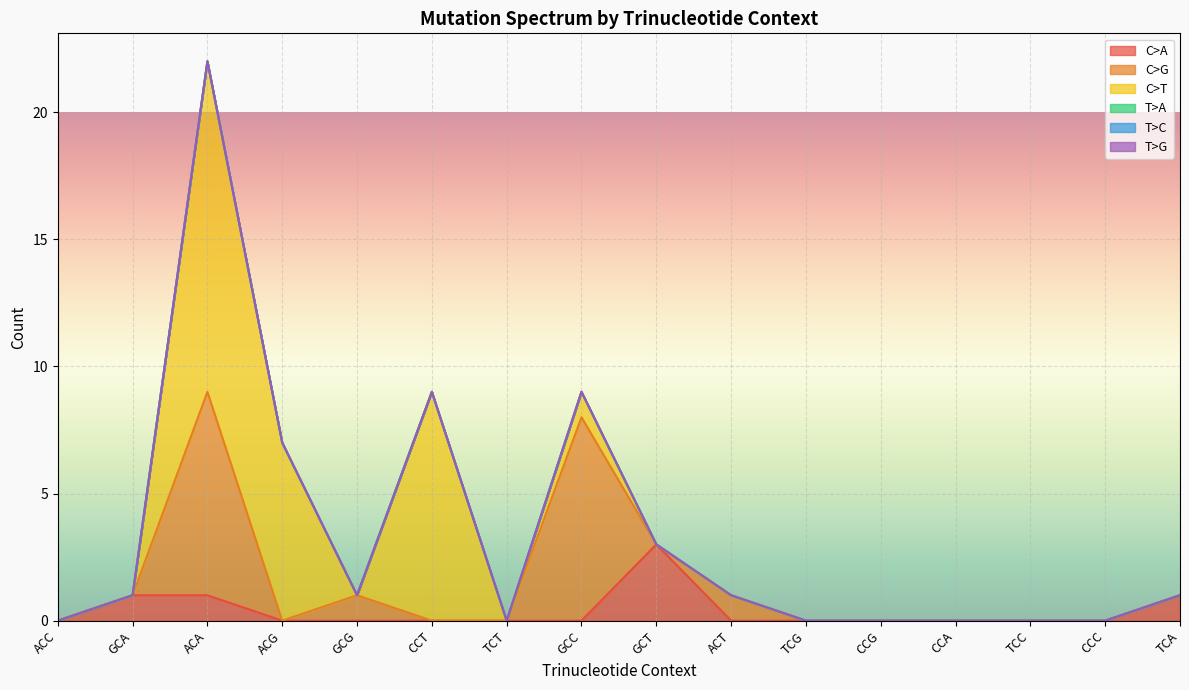

What is the difference between the maximum and minimum values in the C>T series?

13